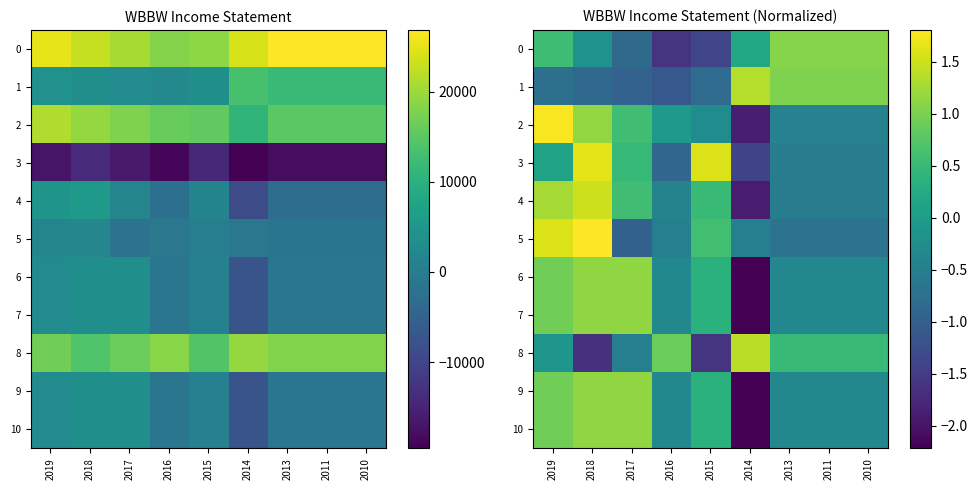

What is the total value across all series at 2018?

8.0